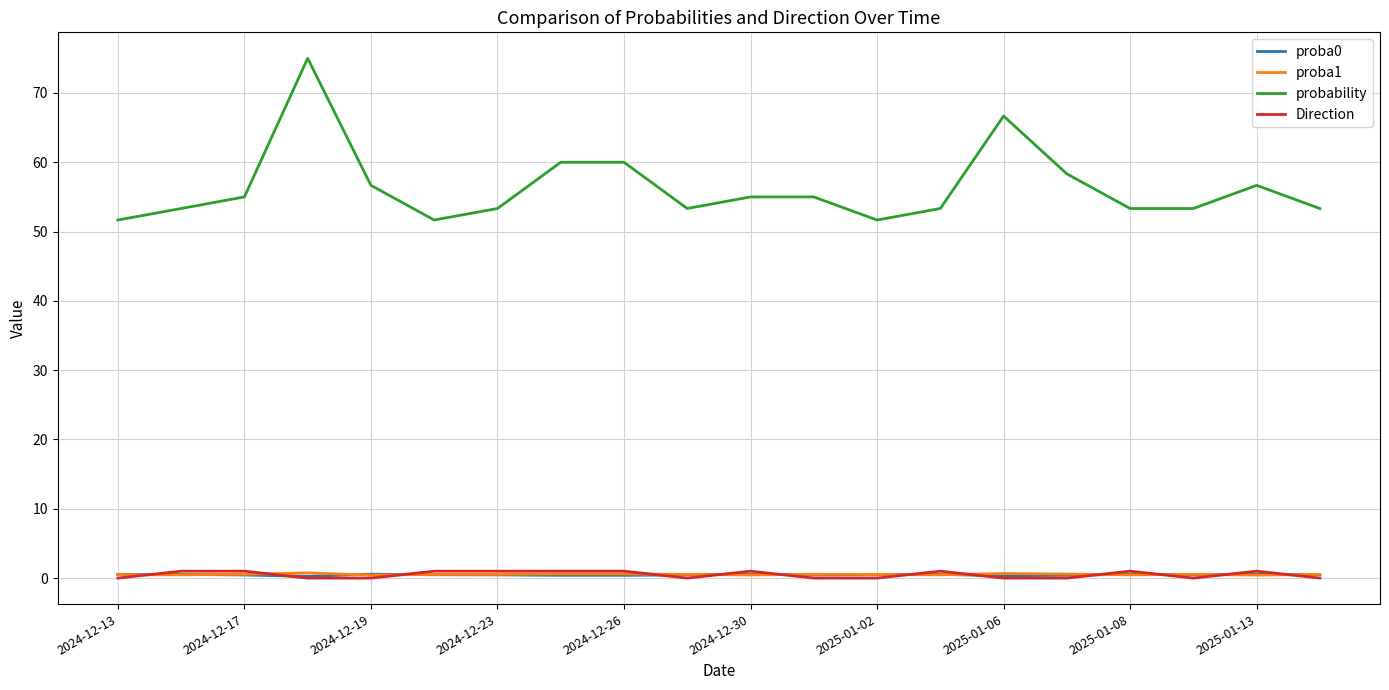

What is the minimum value for probability?

51.7